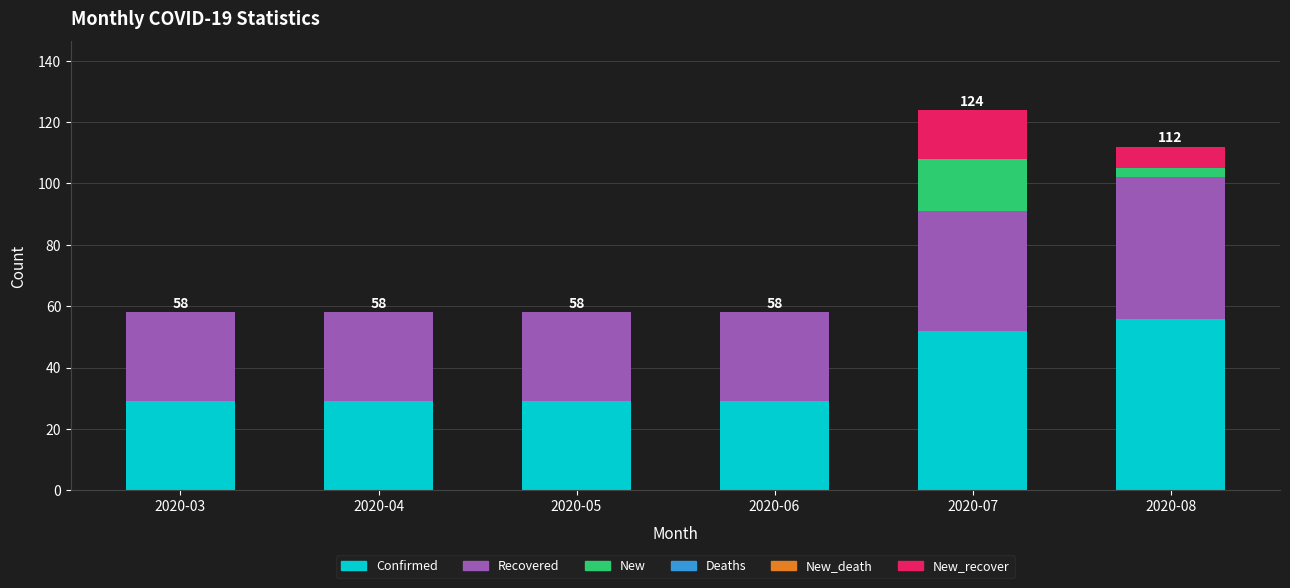

How many categories are shown in the chart?

6